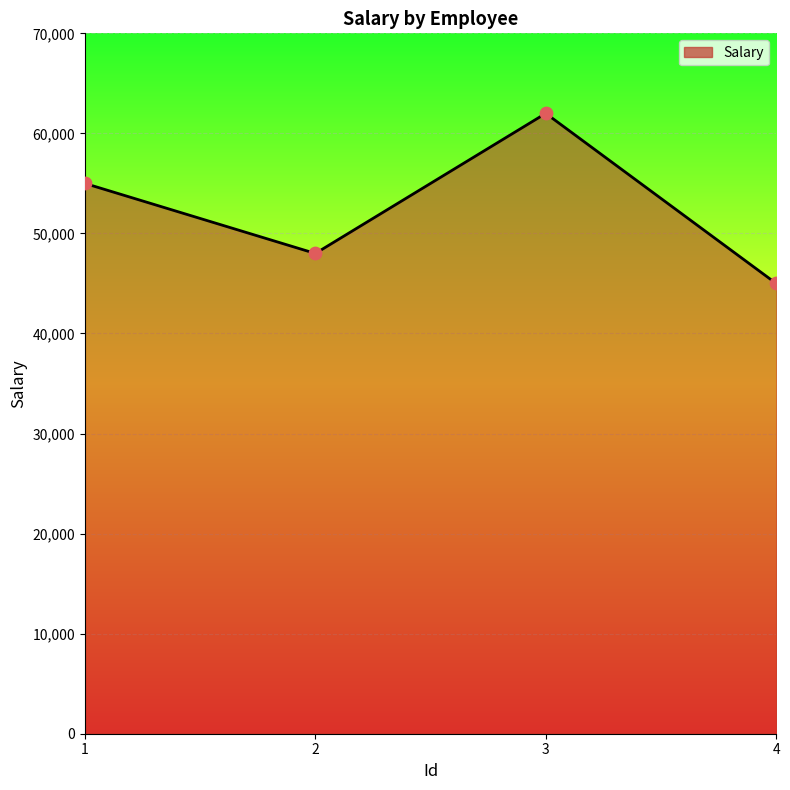

What is the change in value from 2 to 4?

-3000